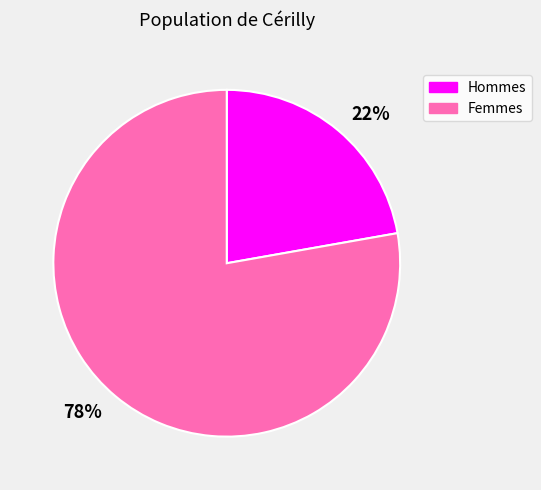

Is it true that 78% is 84% of the pie?

False